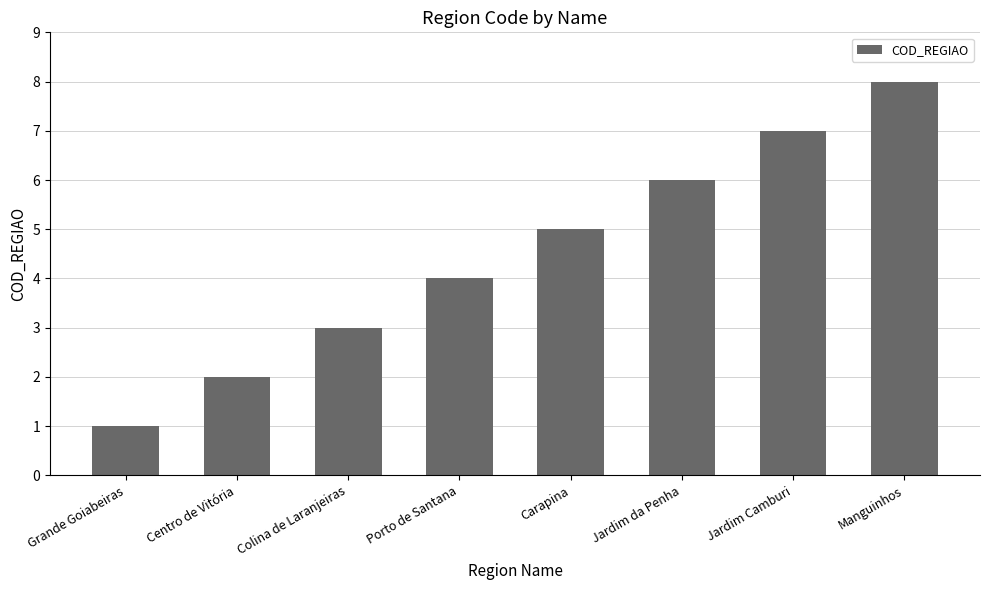

What is the maximum value shown in the chart?

8